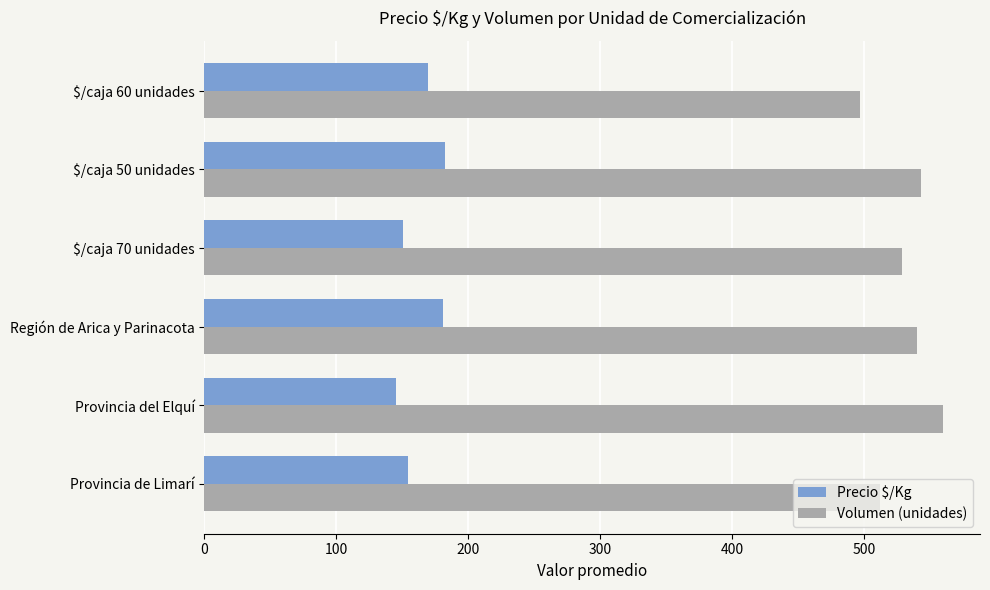

List the series in order of their overall mean, lowest first.

Precio $/Kg, Volumen (unidades)